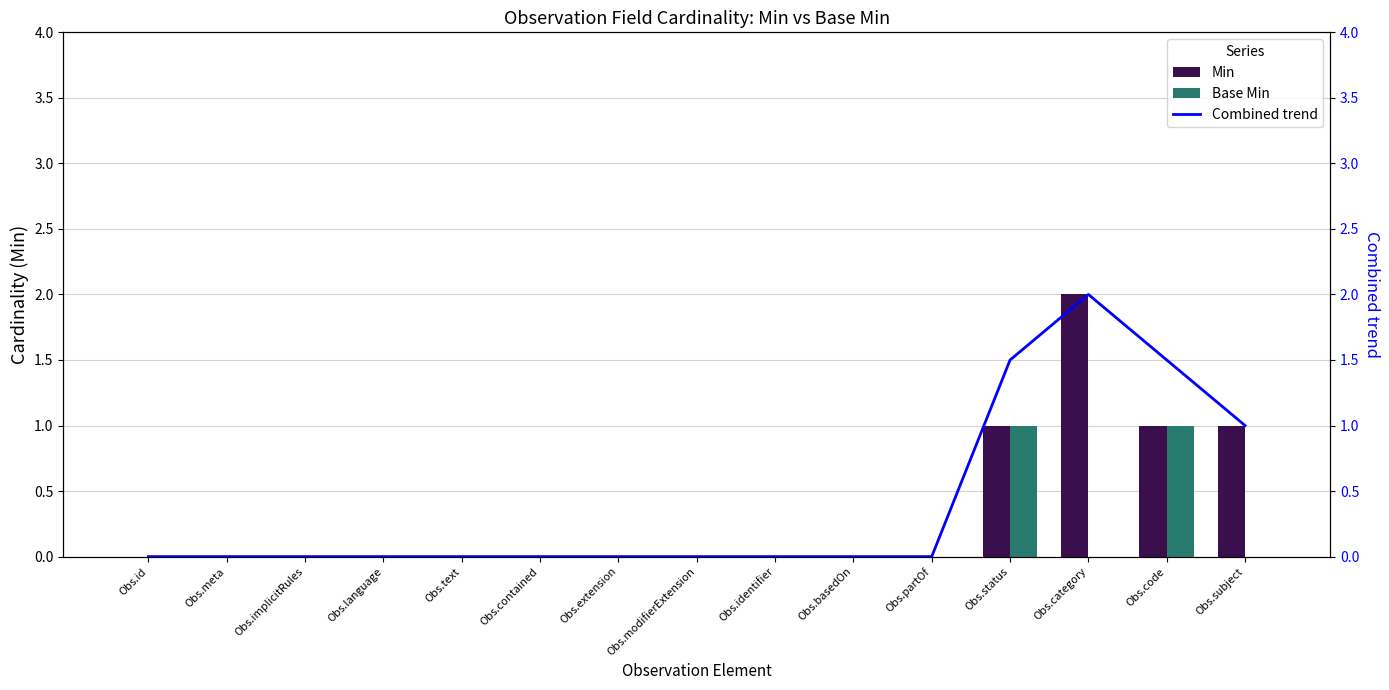

Which series has the largest total across all categories?

Combined trend